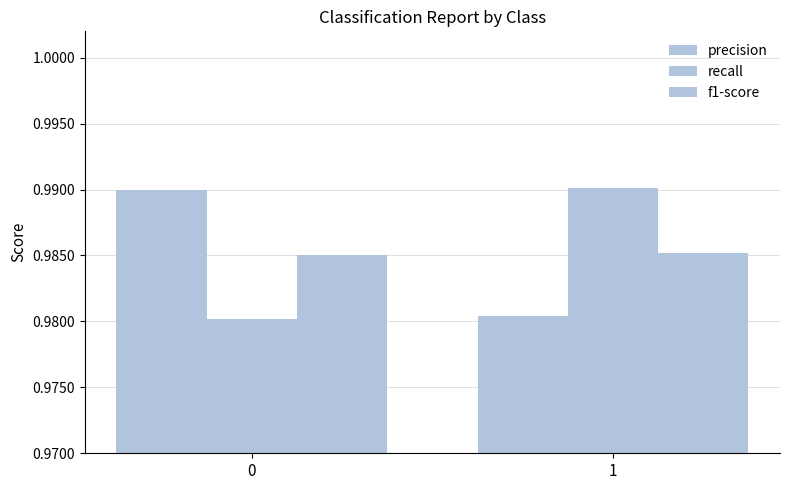

Which series has the largest range (max minus min)?

recall